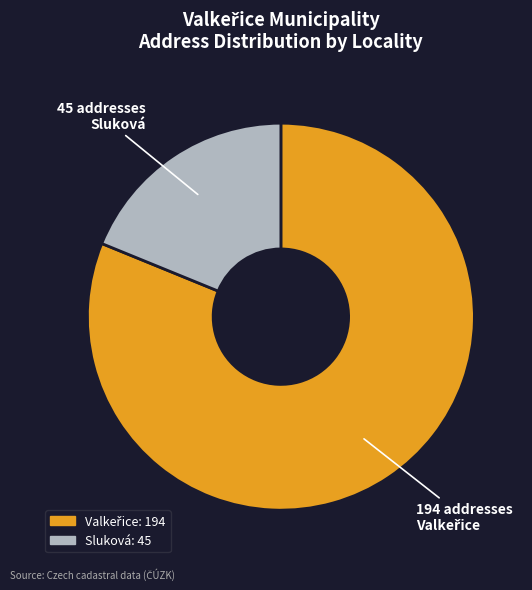

Which slice is the smallest?

Sluková